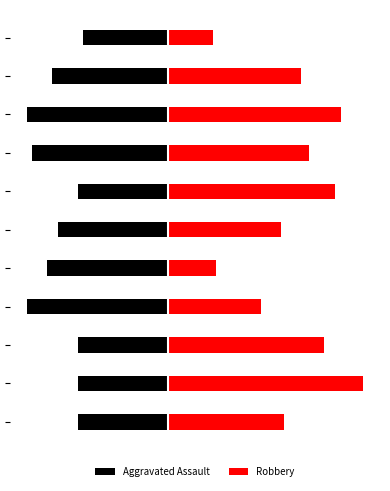

Which series has the largest range (max minus min)?

Robbery